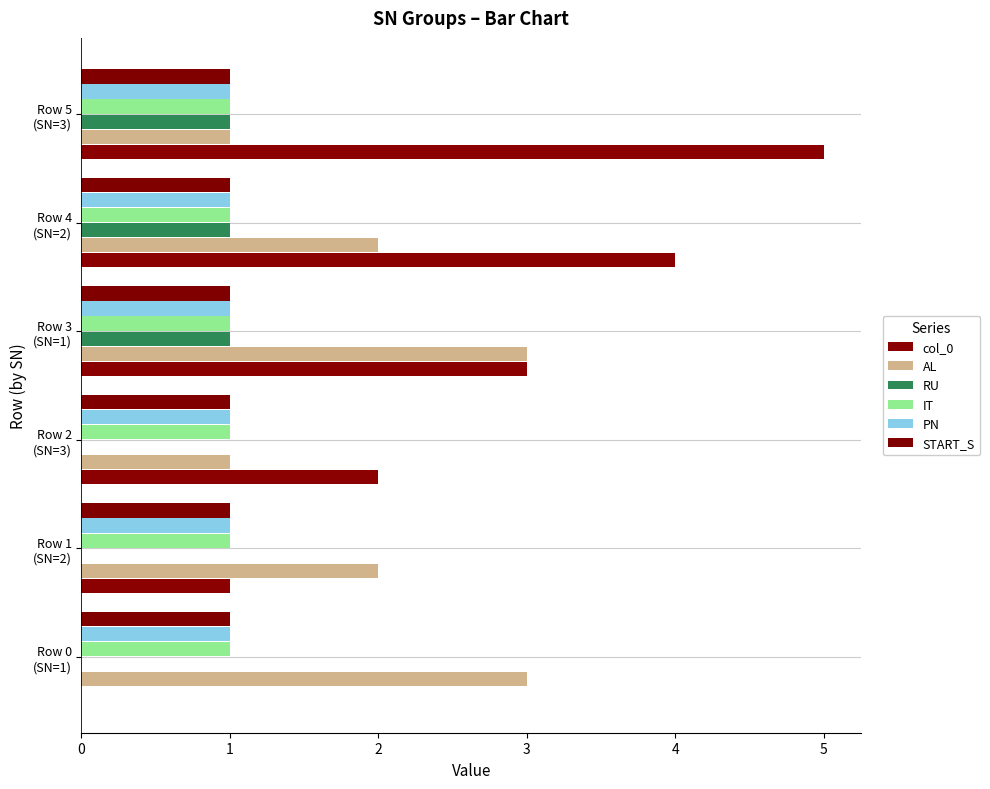

How many data points does each series have?

6